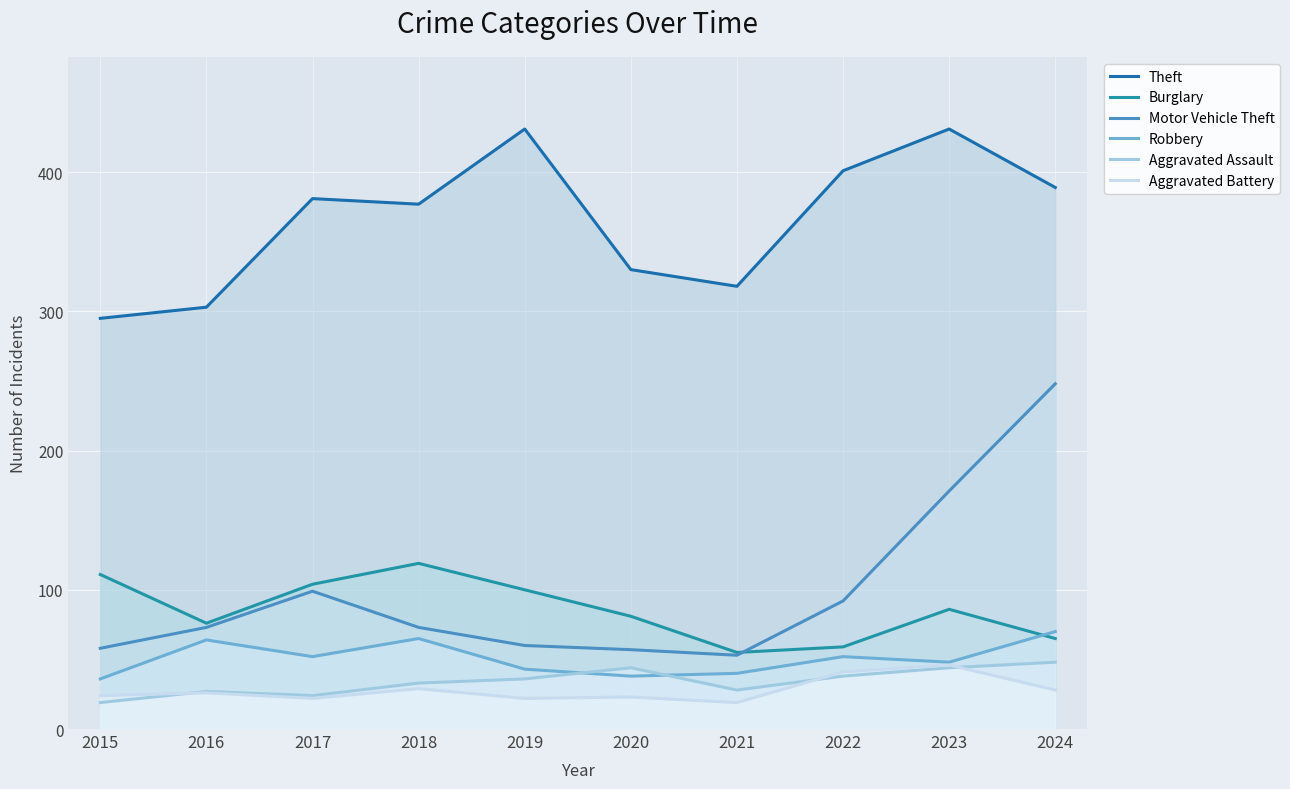

Where is the first local minimum for Motor Vehicle Theft?

2021